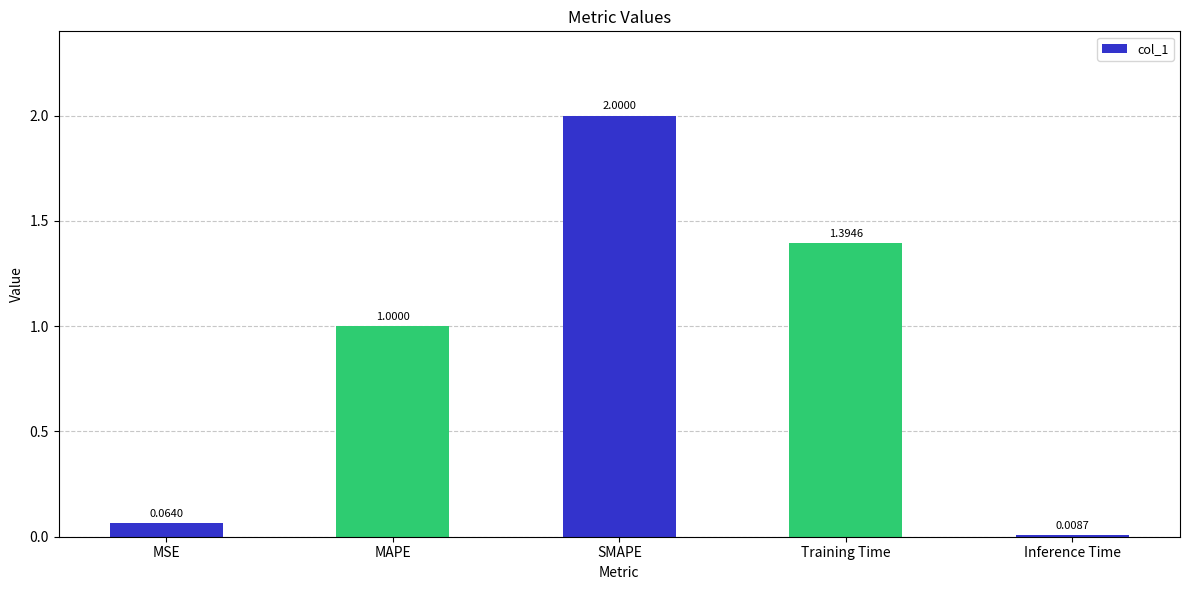

What is the difference between the second highest and minimum values?

1.4